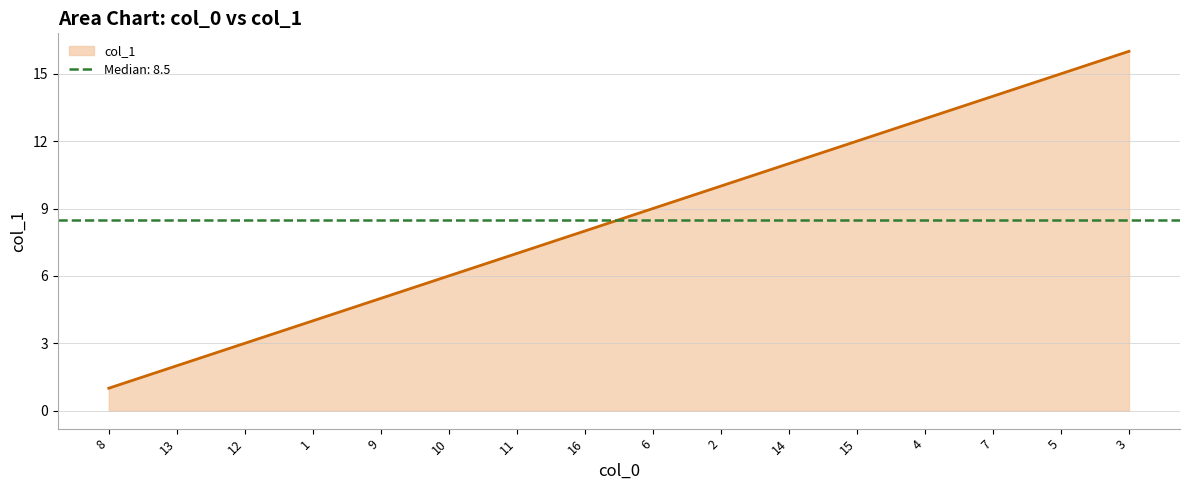

True or false: col_1 has a value of 15 at 5.

True